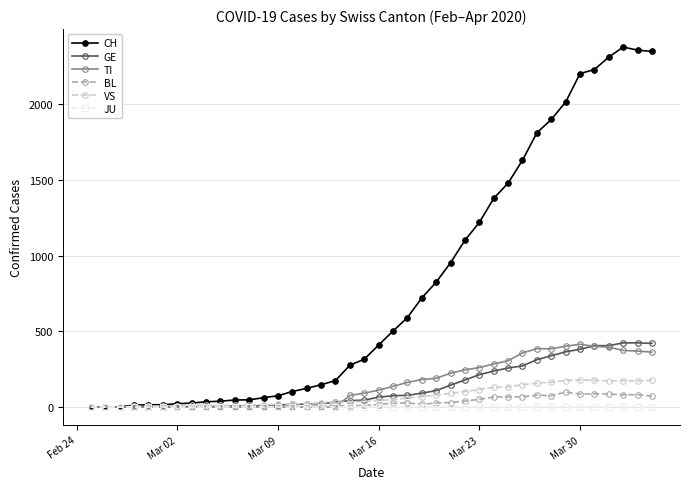

Which series has the largest total across all categories?

CH